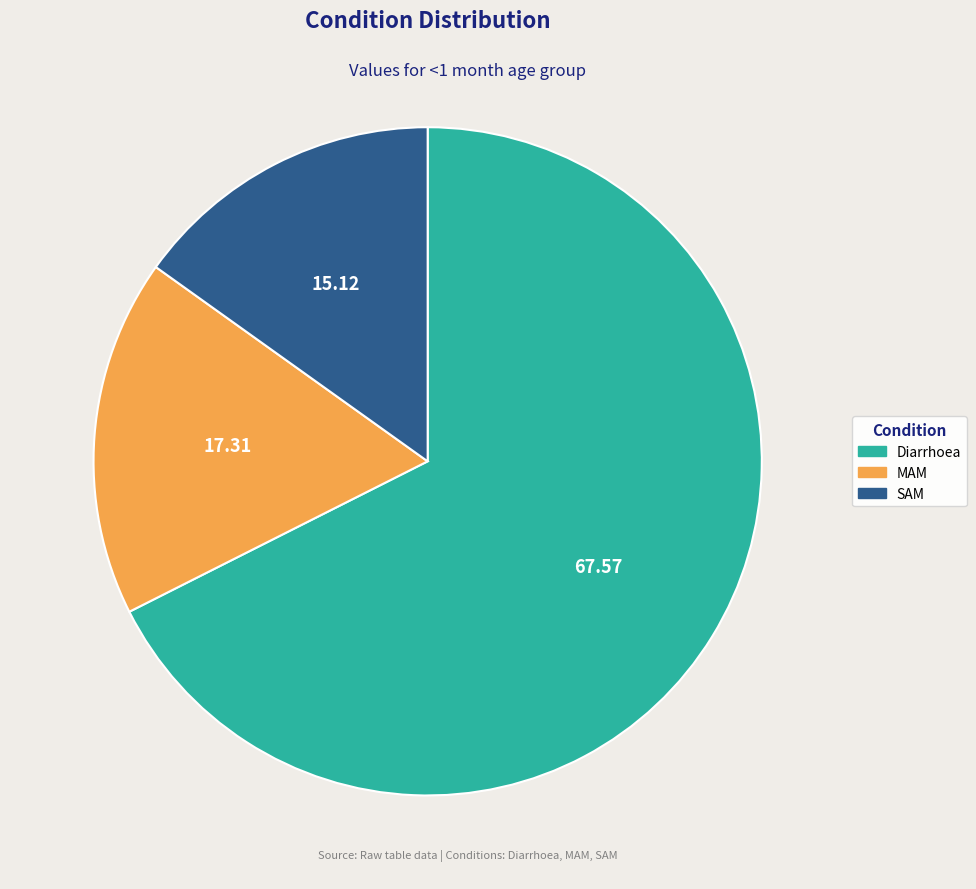

Rank the categories by value from highest to lowest.

Diarrhoea, MAM, SAM